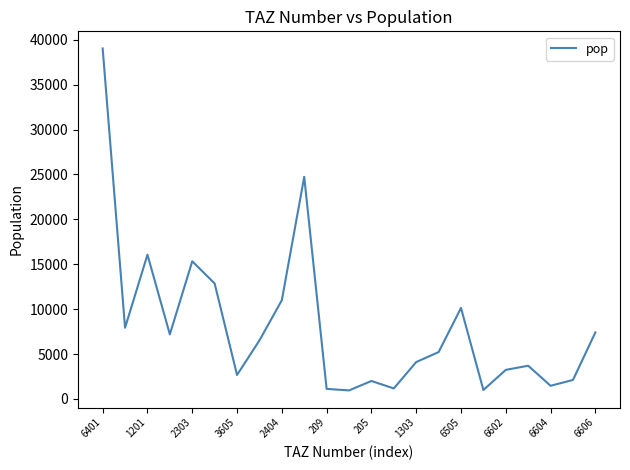

What is the maximum value shown in the chart?

39041.8